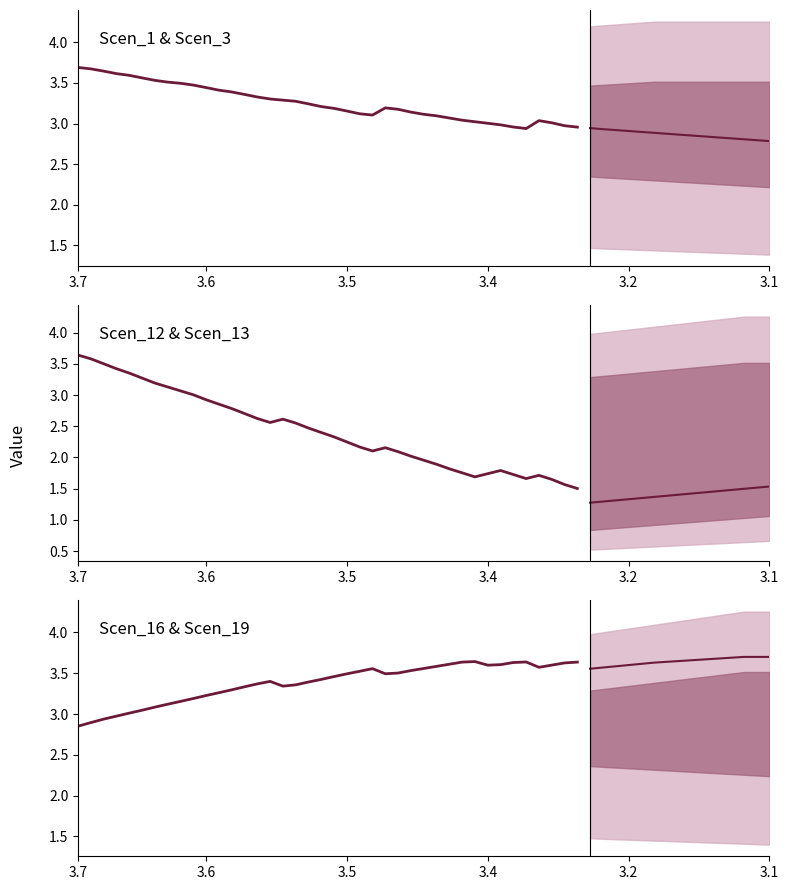

What is the maximum value for Scen_16?

3.6